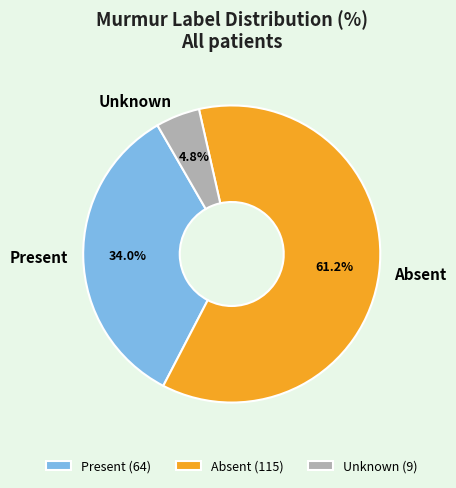

Does any single category account for the majority?

Yes